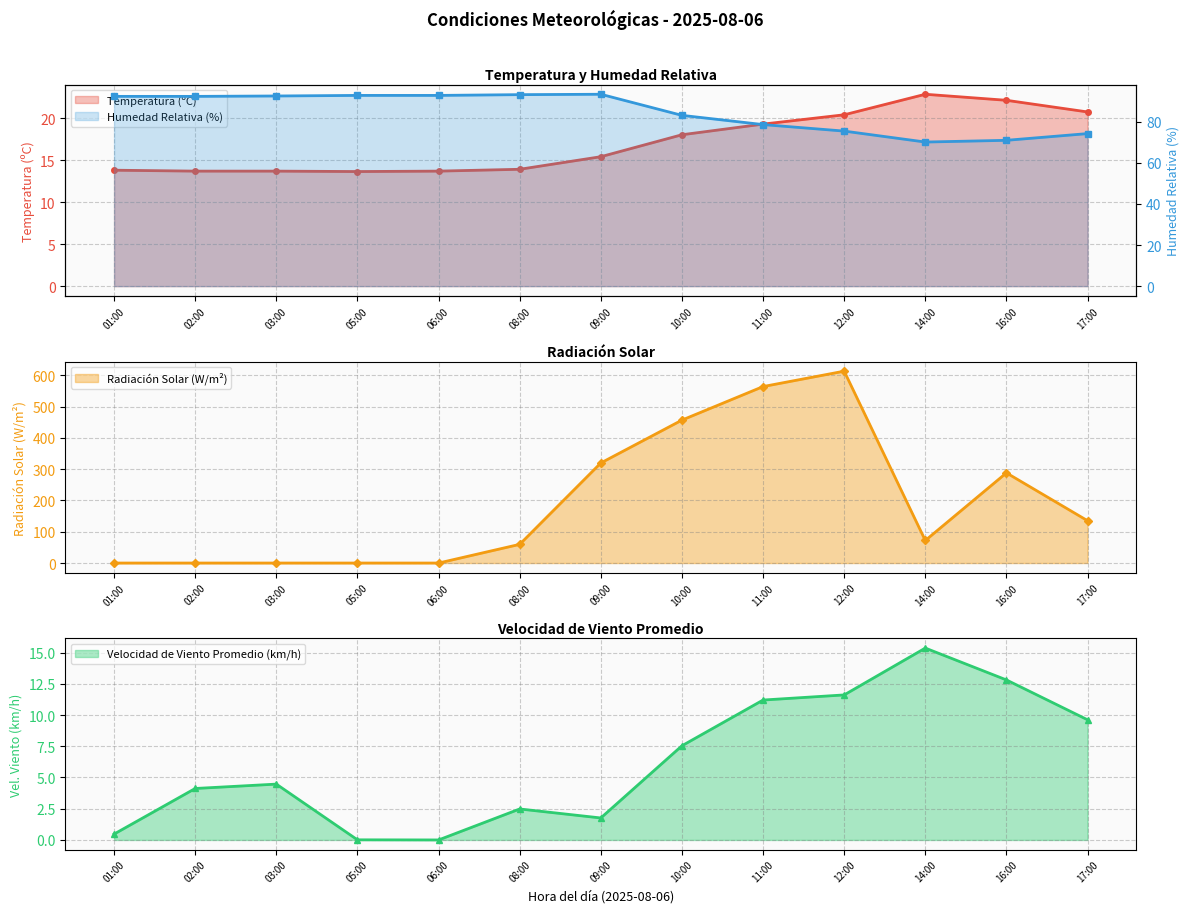

True or false: Radiación Solar (W/m²) has more than 1 interior local peaks.

True